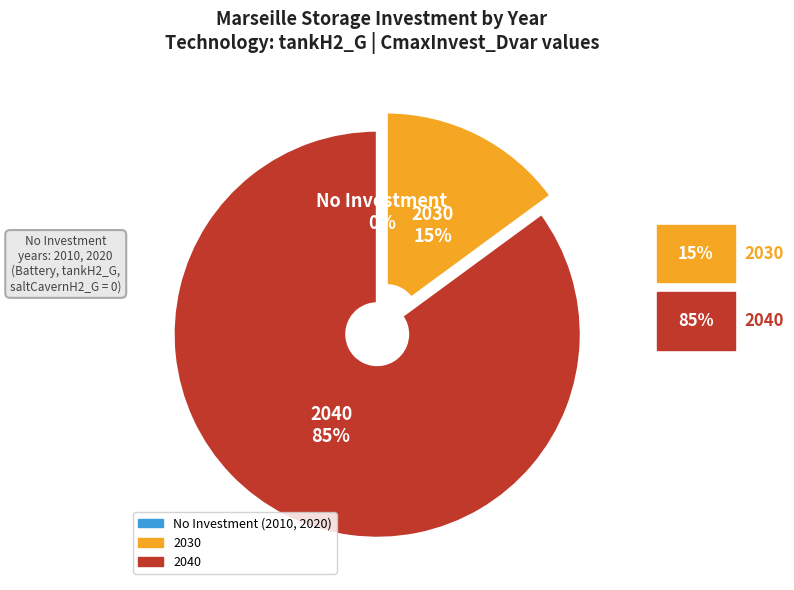

To the nearest percent, what is the difference between the largest and smallest slice percentages?

85%